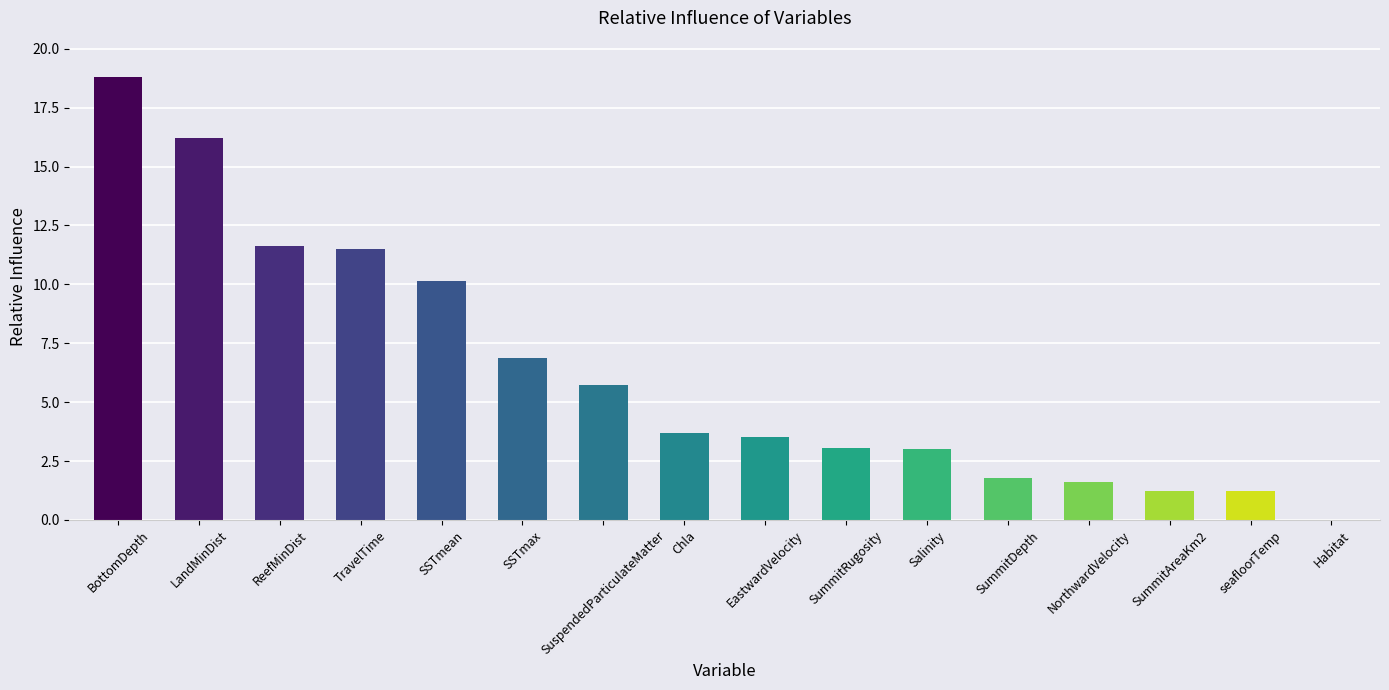

At which label is the value closest to 9?

SSTmean